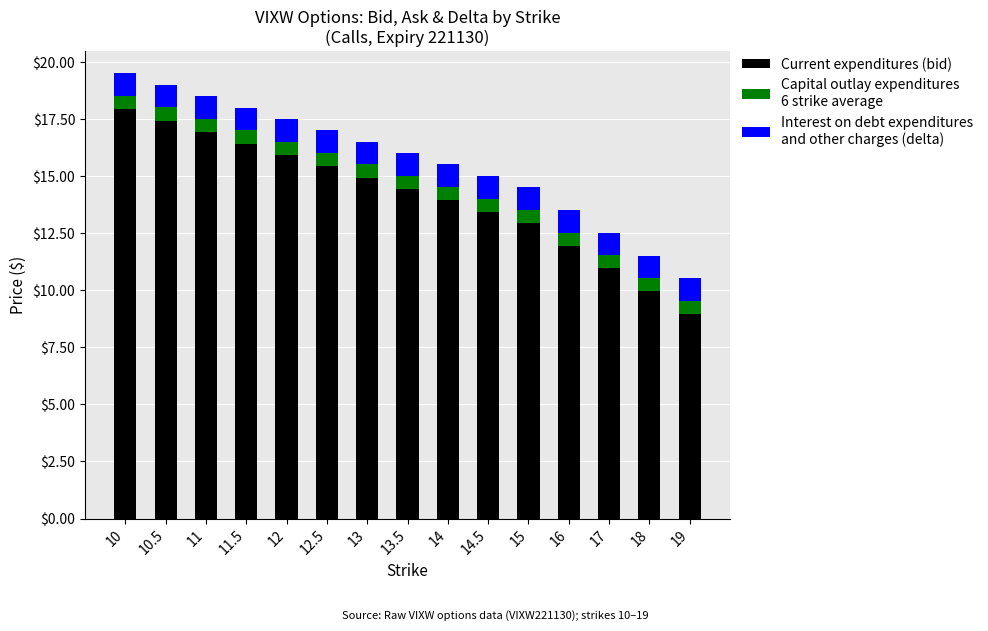

What is the total value across all series at 13.5?

16.0